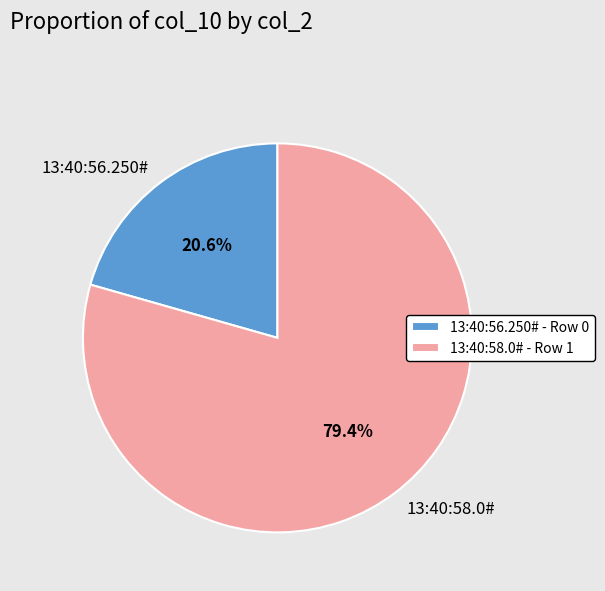

The 13:40:56.250# slice represents 21% of the pie. True or false?

True